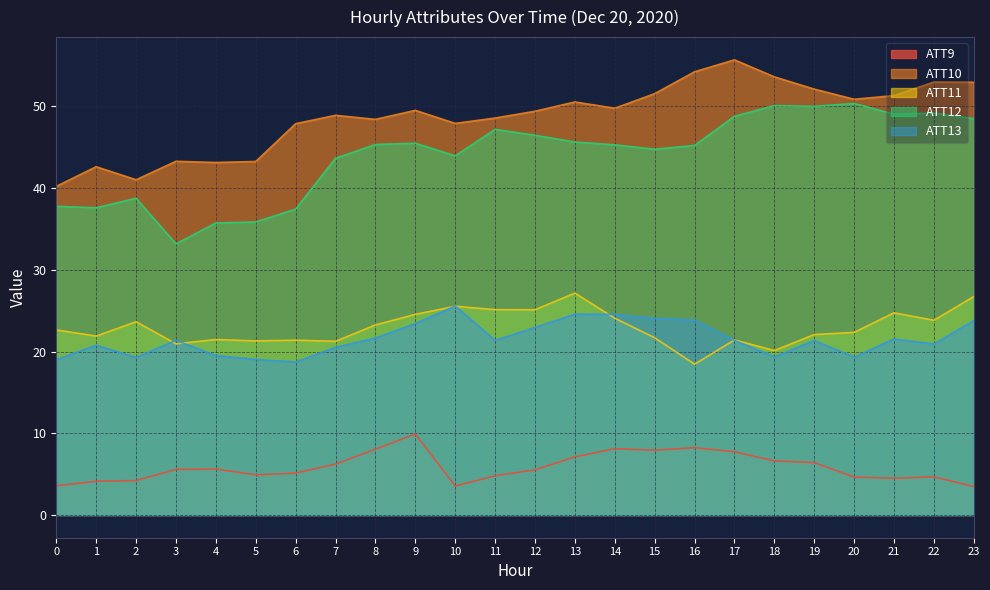

Which series changed the most between 0 and 13?

ATT10